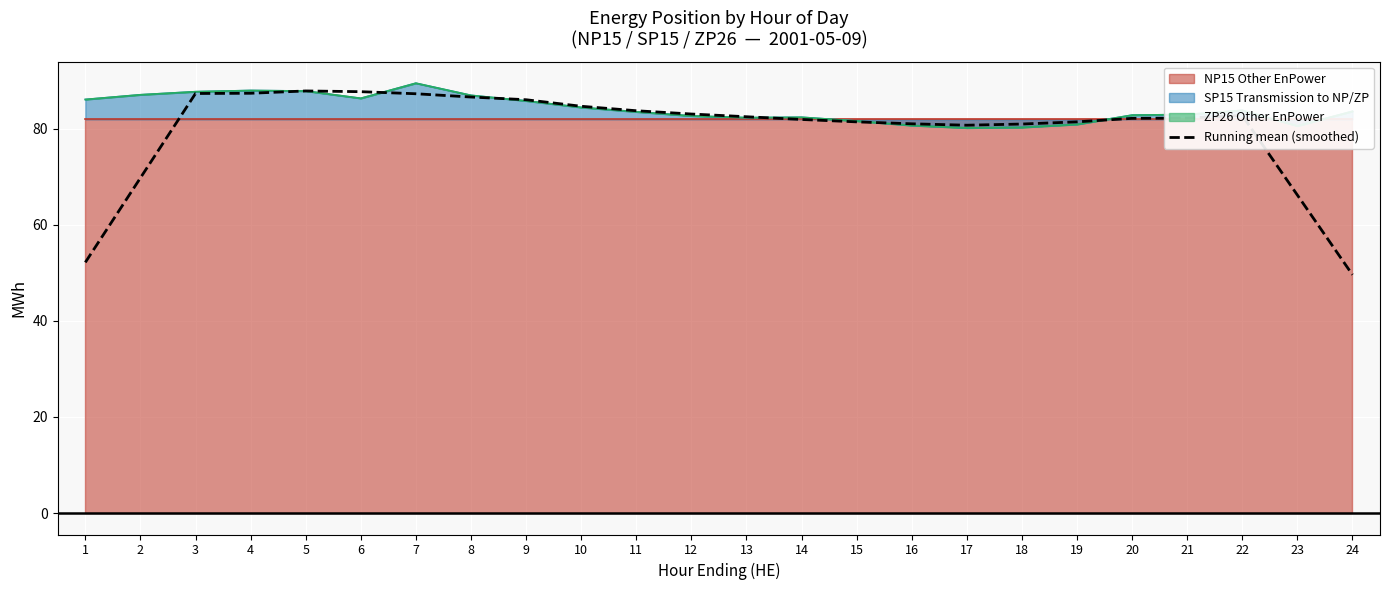

Where does the data first go above 82?

3